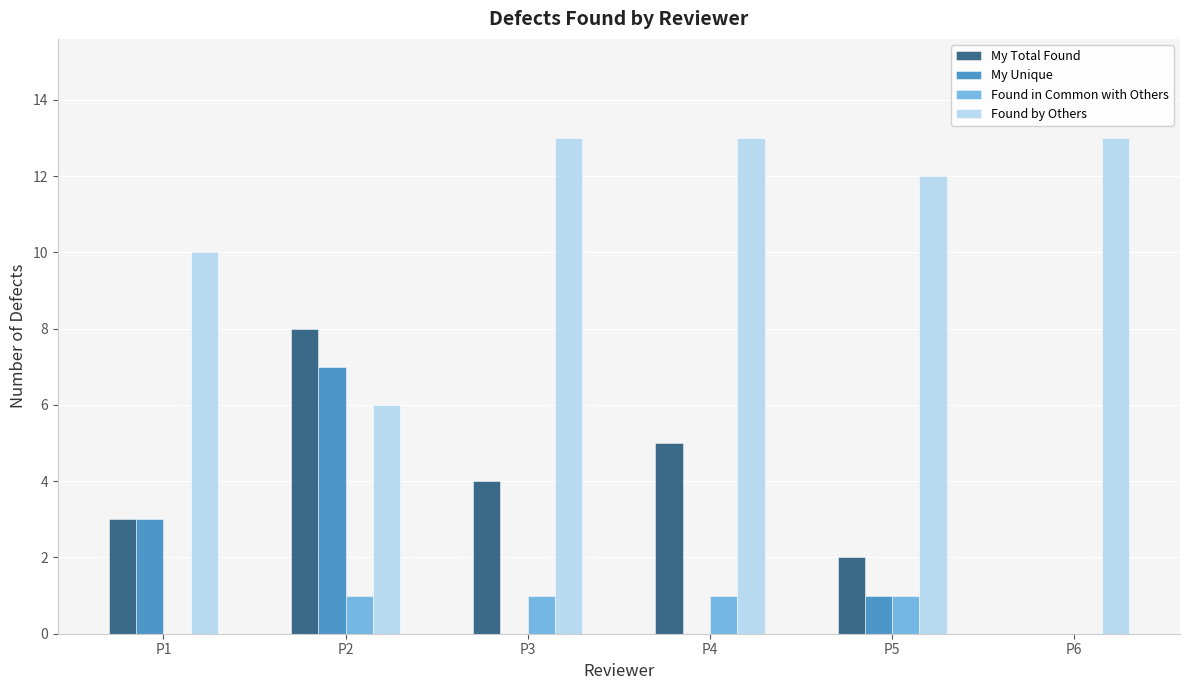

True or false: My Total Found has a value of 4 at P3.

True